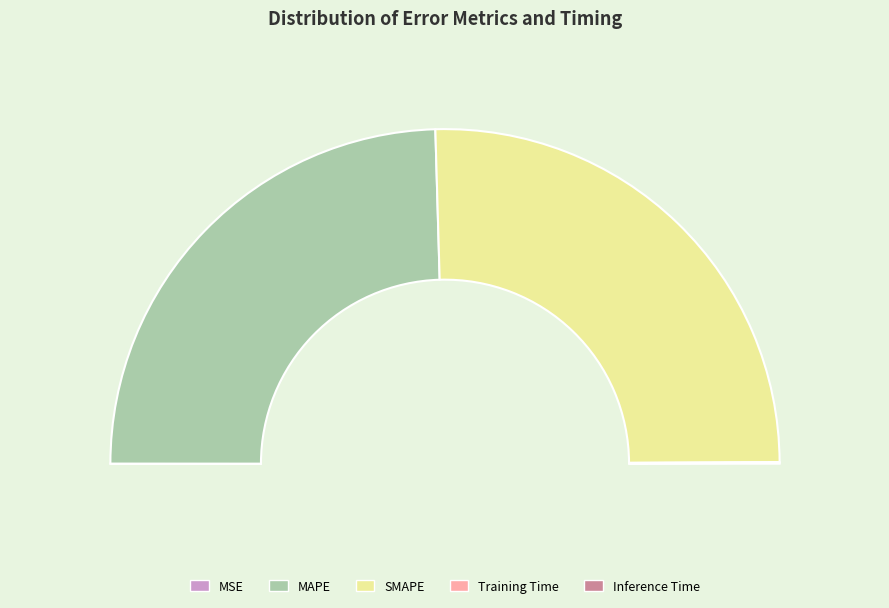

Combined, what portion of the pie is MAPE and Inference Time?

49.1%